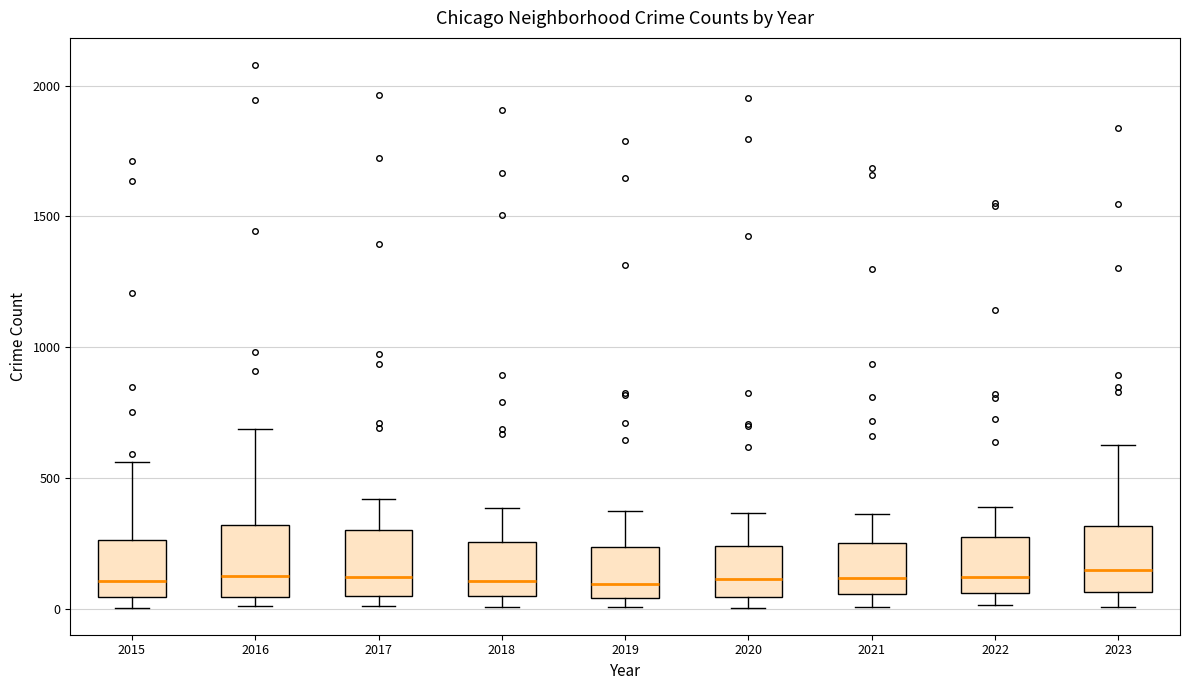

Where does the upper whisker of the box at x = 2021 end on the y-axis? The values are not printed on the chart, so give them approximately, as read against the axis.

350